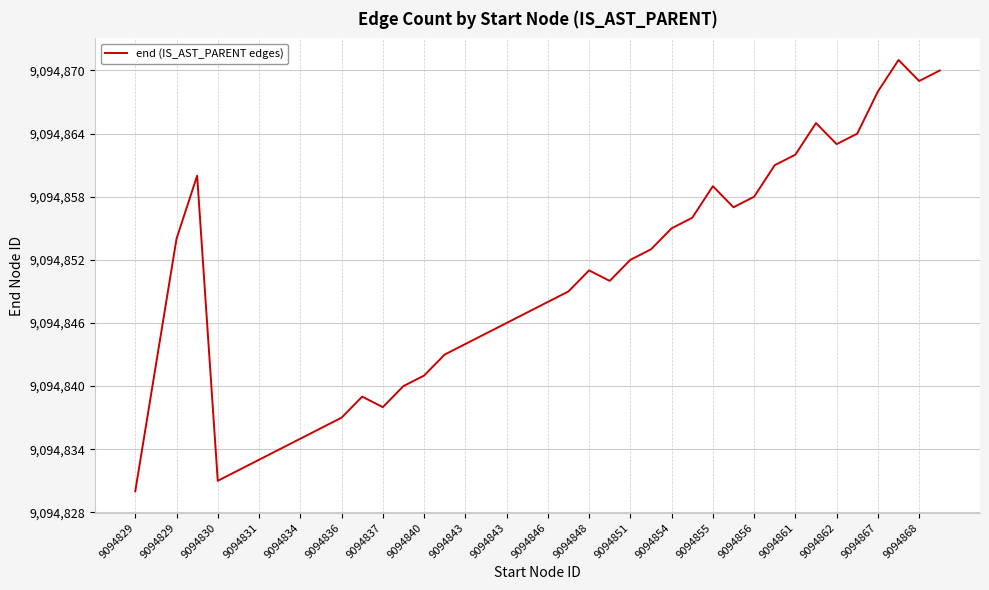

What is the maximum value shown in the chart?

9094871